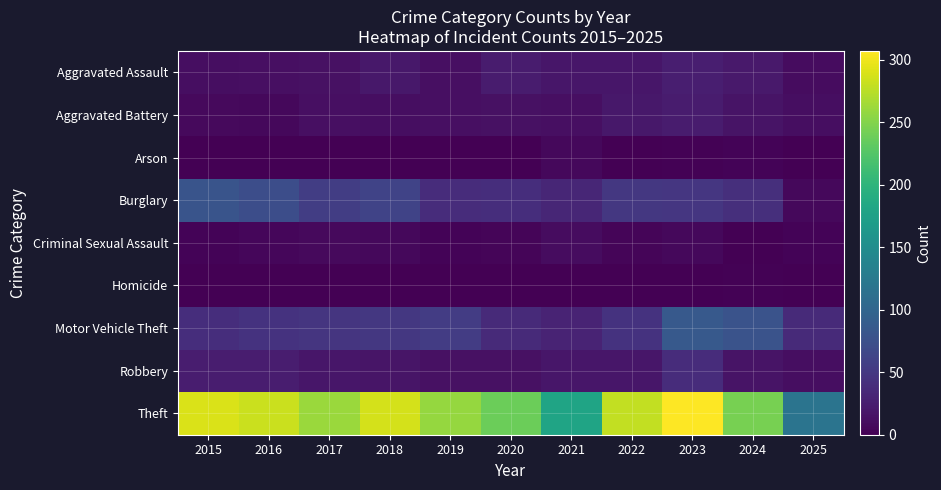

List the series in order of their peak value, highest first.

Theft, Motor Vehicle Theft, Burglary, Robbery, Aggravated Assault, Aggravated Battery, Criminal Sexual Assault, Arson, Homicide